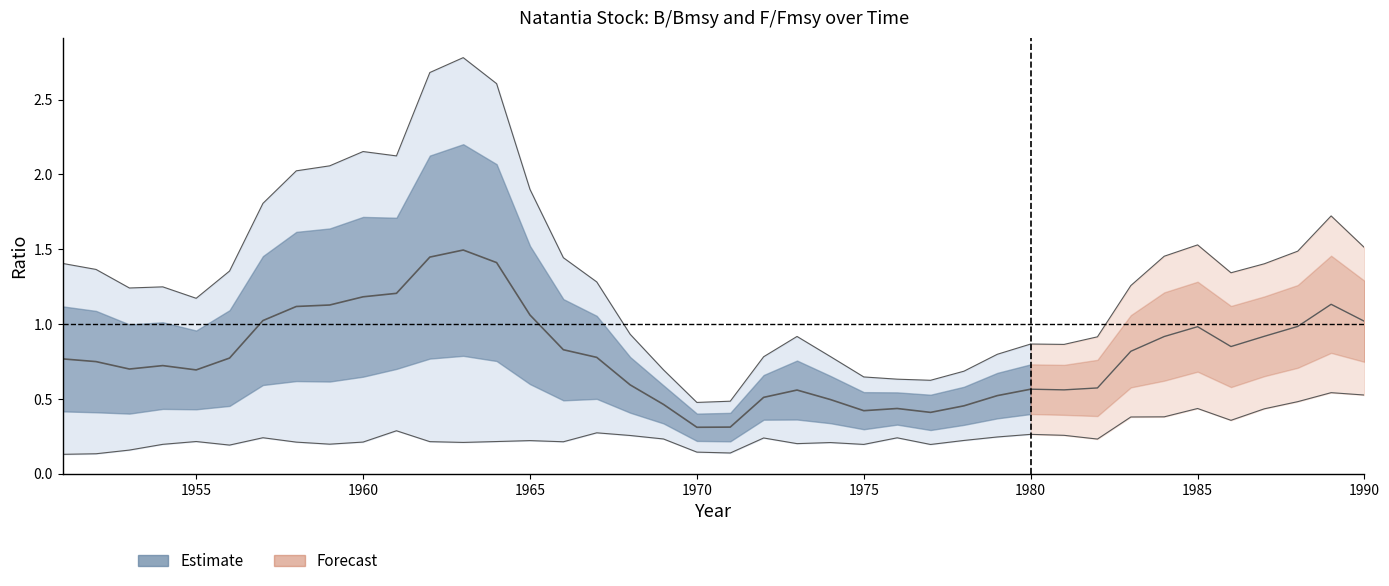

What value does the data have at 1960?

1.2